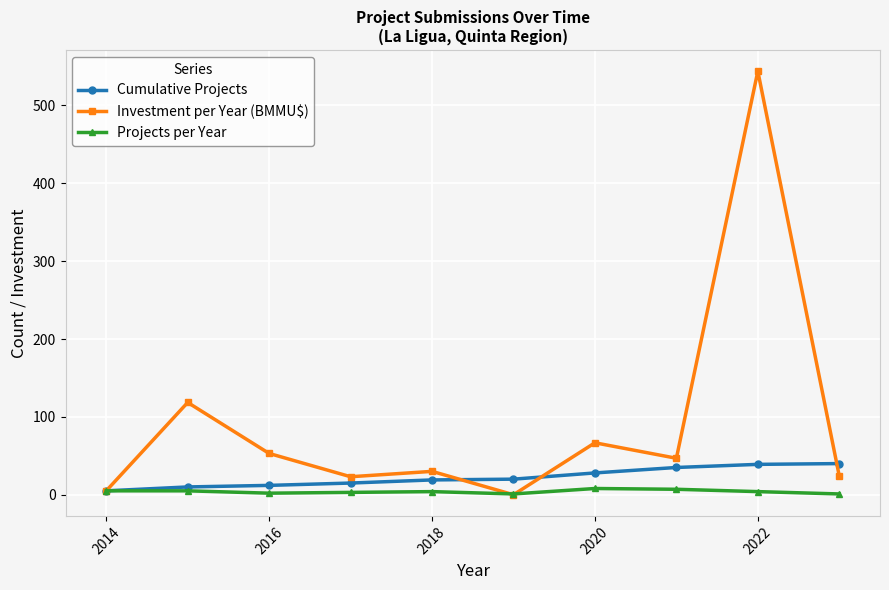

Which series has the largest total across all categories?

Investment per Year (BMMU$)